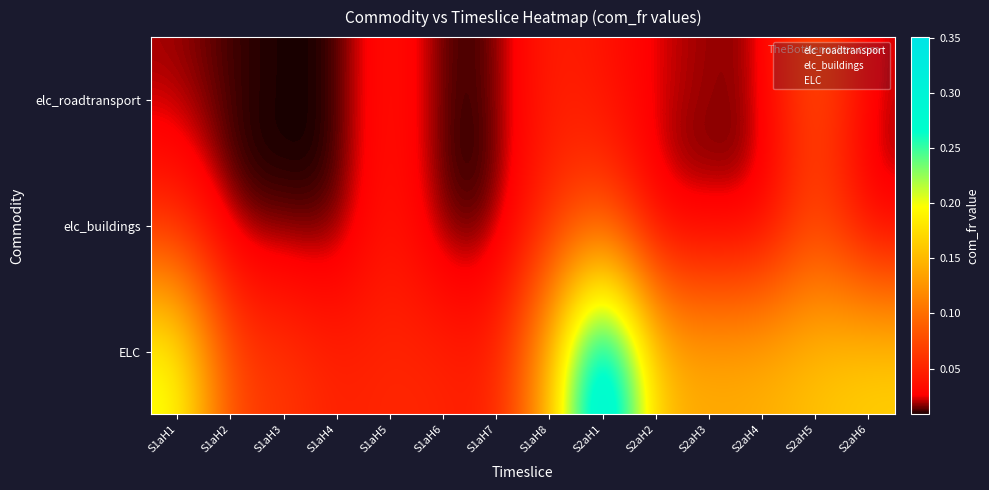

Count the number of categories in the chart.

14